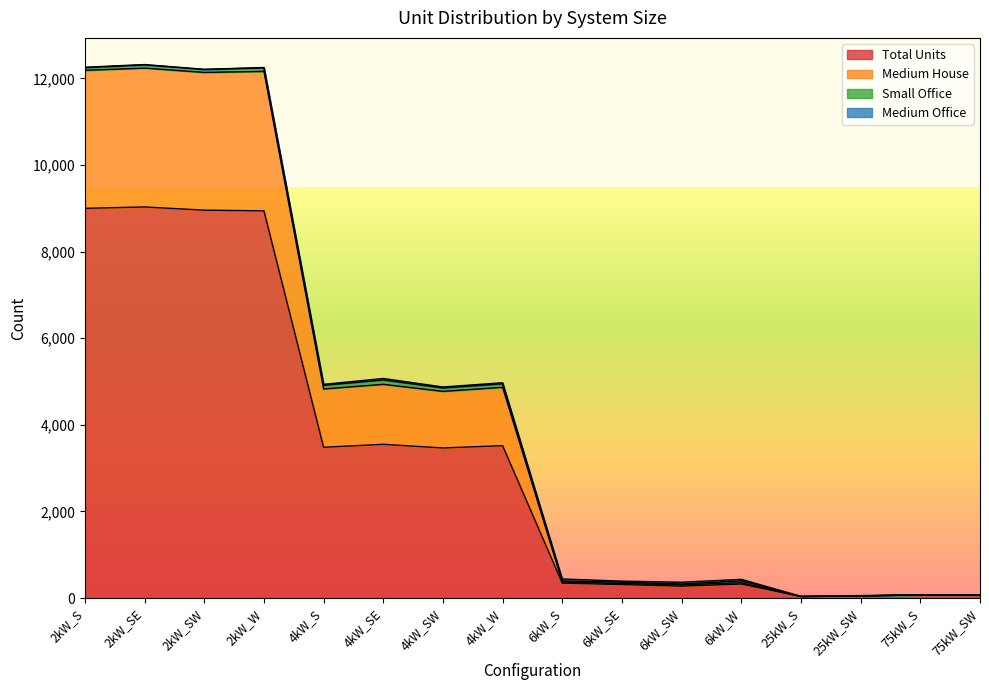

The value of Total Units at 2kW_W is 5396. True or false?

False